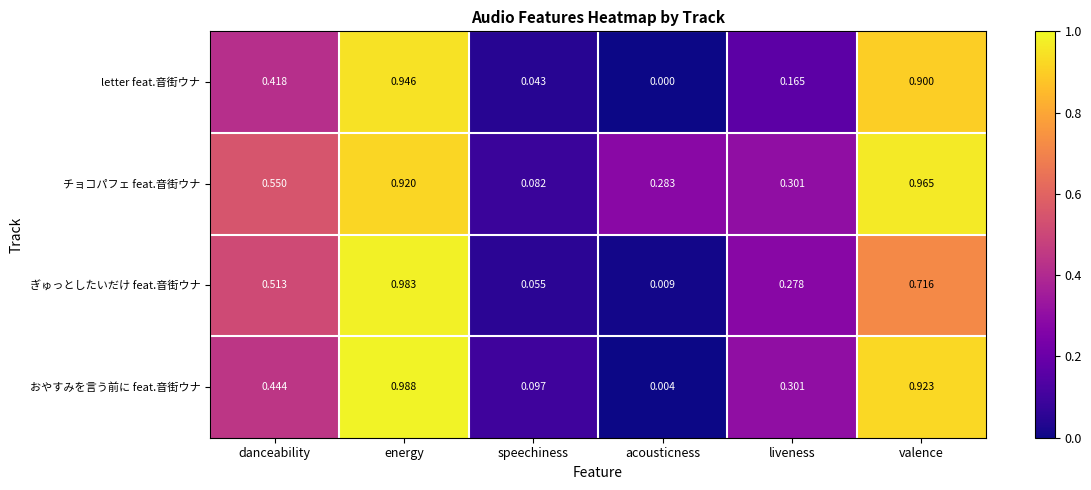

At which label is letter feat.音街ウナ closest to 0?

acousticness